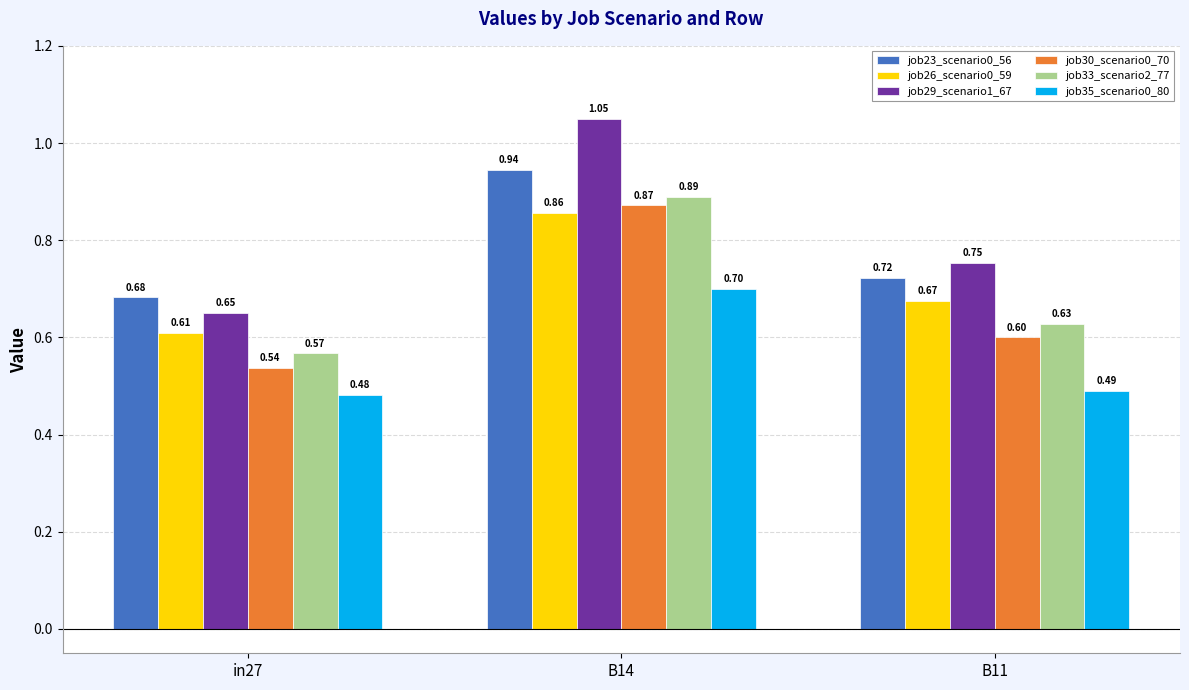

What is the label of the 2nd bar from the right?

B14